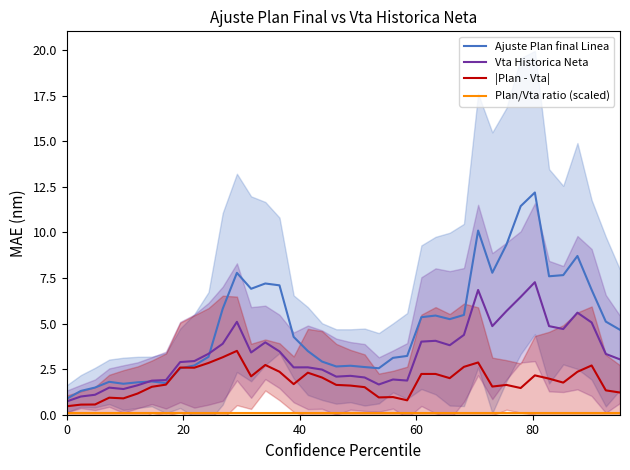

What is the minimum value for Ajuste Plan final Linea?

0.9